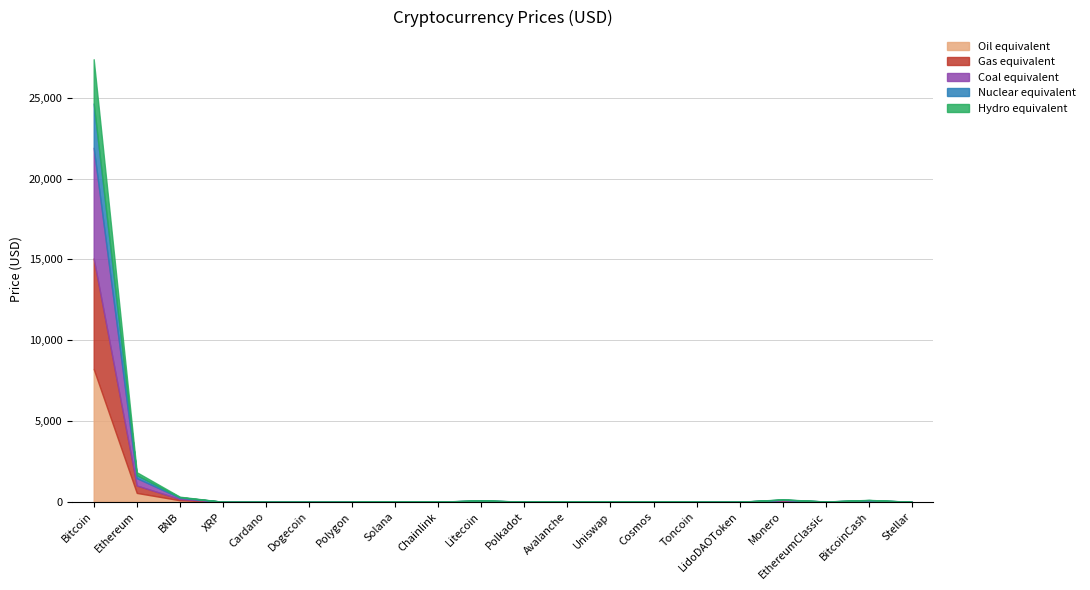

True or false: the data shows 2.1 at Uniswap.

False